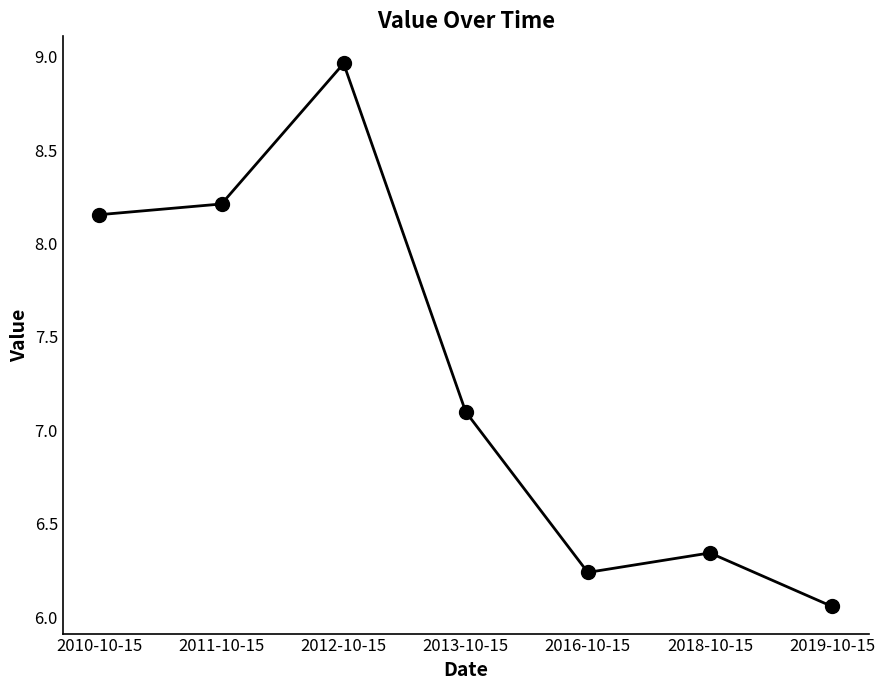

What is the difference between the values at 2010-10-15 and 2012-10-15?

0.8